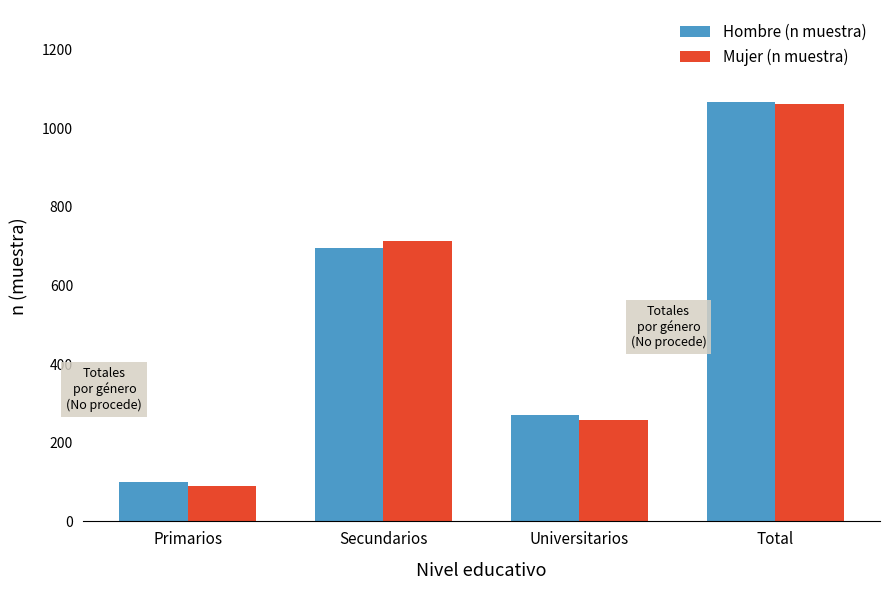

Which series has the largest range (max minus min)?

Mujer (n muestra)